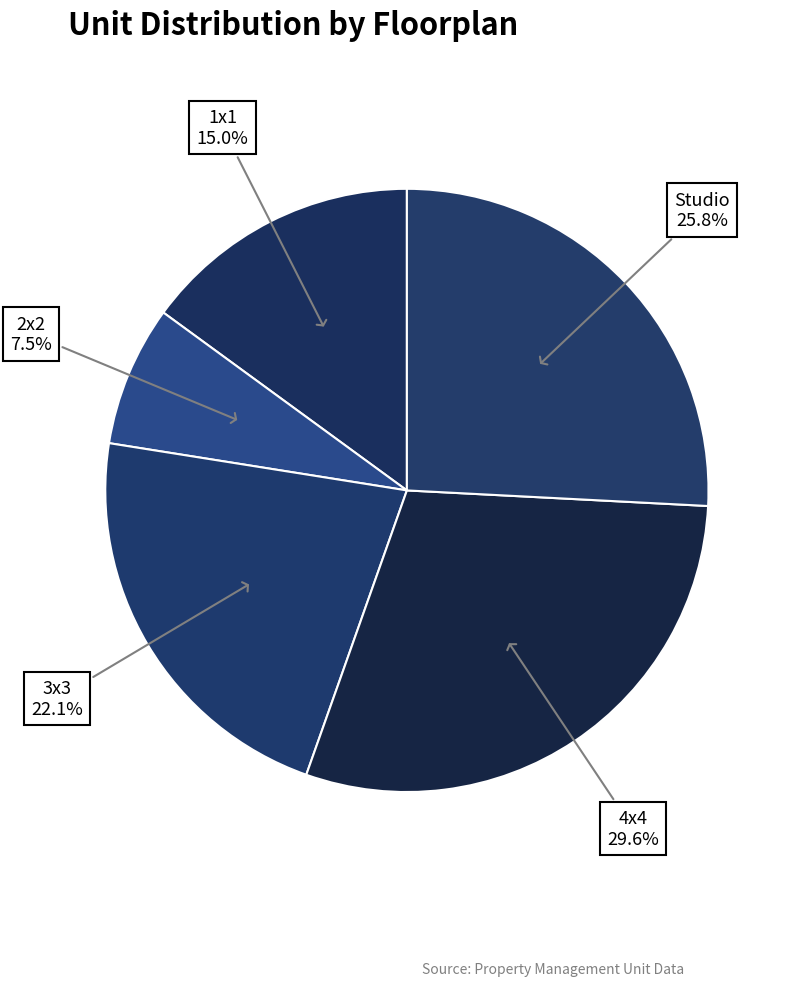

To the nearest percent, what is the combined percentage of 4x4 and 2x2?

37%